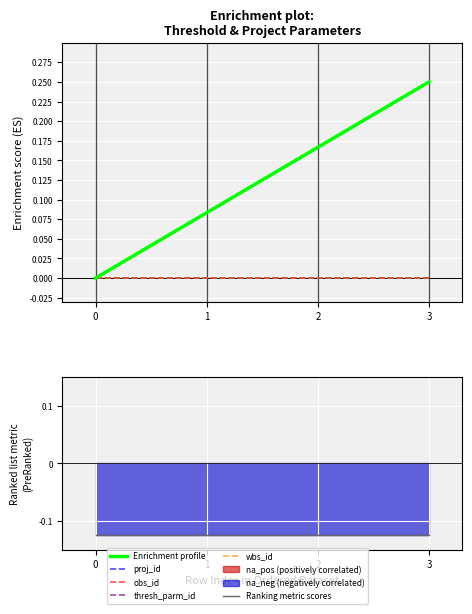

Is the value of Enrichment profile at 1 greater than the value of proj_id at 1?

Yes